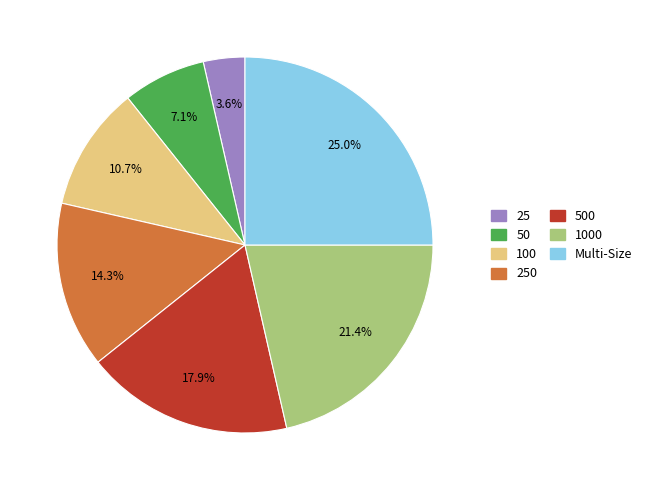

Combined, do Multi-Size and 500 account for over 50%?

No